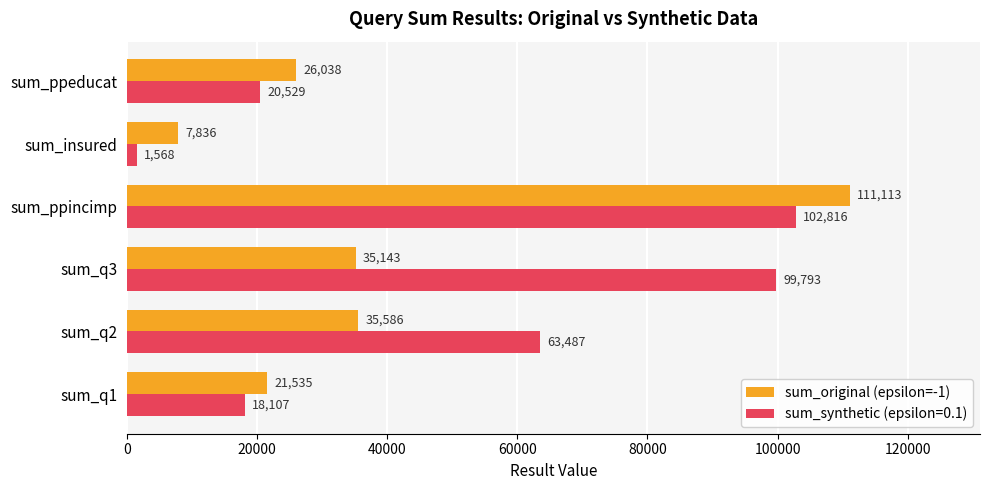

What value does the sum_synthetic (epsilon=0.1) series have at sum_ppeducat, to the nearest 100?

20500